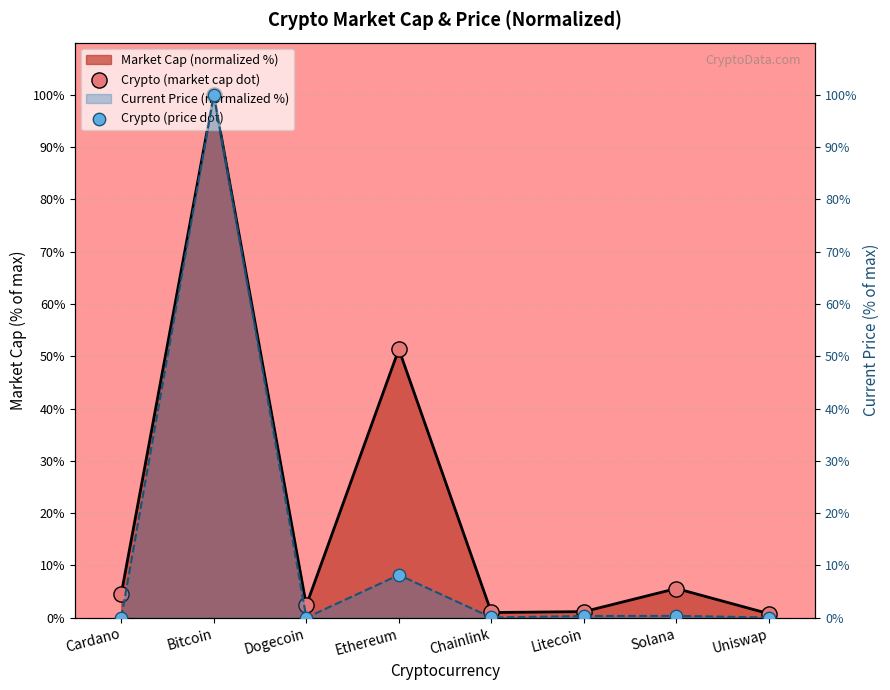

Which series contains the highest Y value?

Crypto (market cap dot)